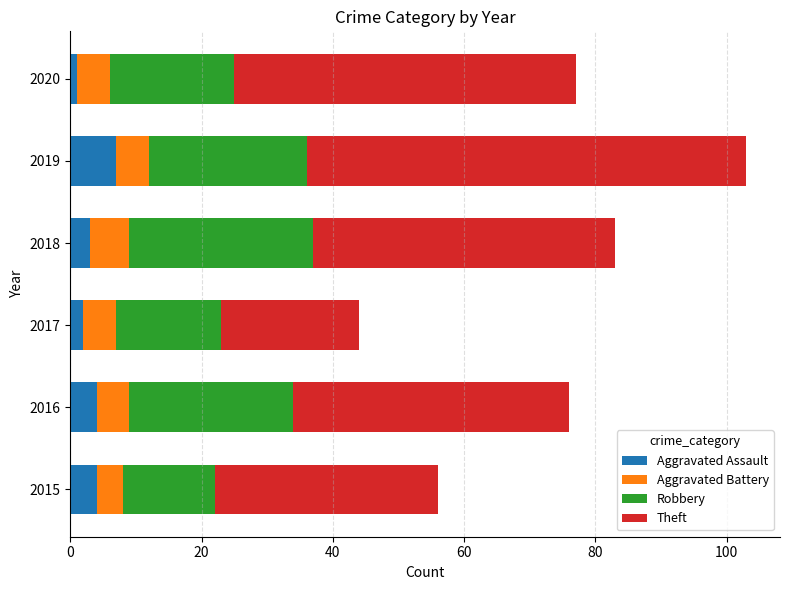

The value of Aggravated Assault at 2016 is 4. True or false?

True